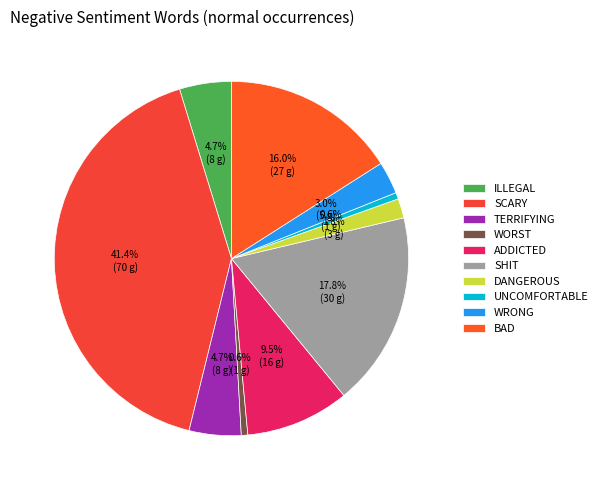

Which category has the biggest portion of the pie?

SCARY